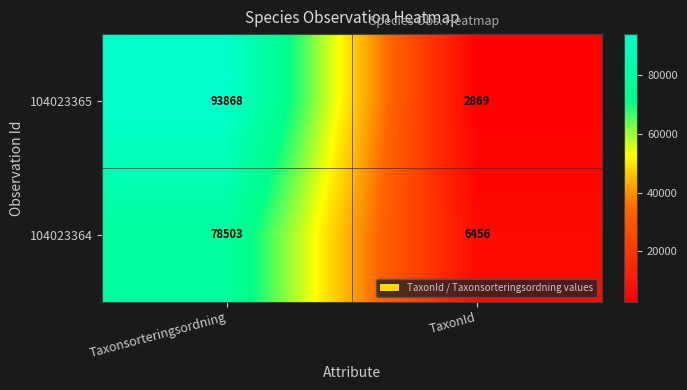

Rank the series at TaxonId from highest to lowest value.

104023364, 104023365